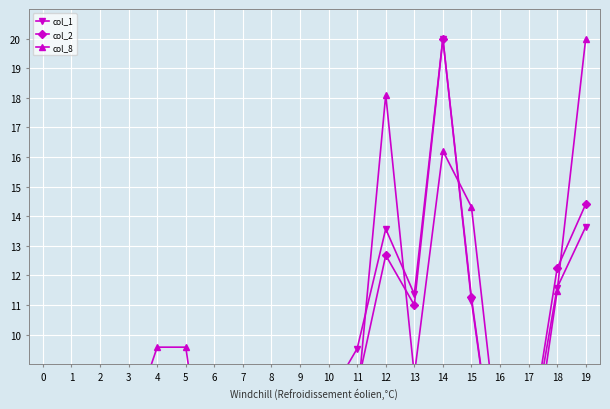

Reading left to right, extract all data points from this chart.

col_1: 4.2	3.0	4.9	3.6	5.1	4.0	2.6	2.0	4.4	6.6	7.9	9.5	13.6	11.4	20.0	11.1	4.2	6.0	11.6	13.6
col_2: 3.7	2.8	4.7	3.4	4.4	3.4	2.4	2.0	3.8	5.8	6.7	8.2	12.7	11.0	20.0	11.3	4.2	6.2	12.2	14.4
col_8: 4.8	2.9	8.6	6.7	9.6	9.6	2.9	2.0	6.7	8.6	4.8	7.7	18.1	8.6	16.2	14.3	5.8	4.8	11.5	20.0